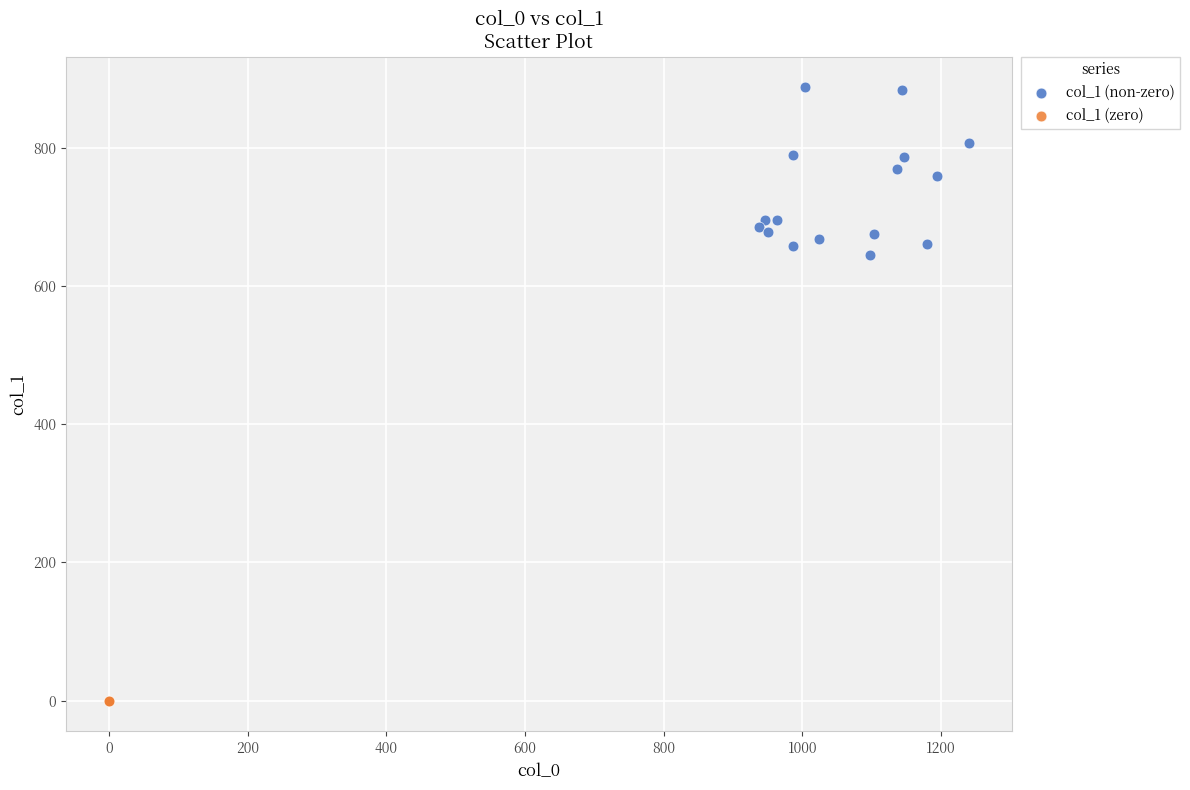

Which series reaches the maximum Y coordinate?

col_1 (non-zero)